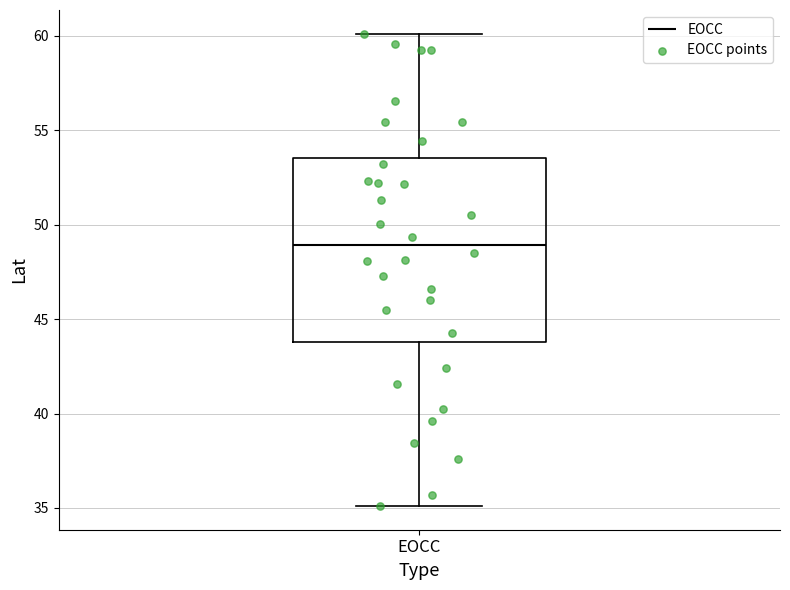

Transcribe this box plot: give where the median line is, the range the box spans, and where the two whiskers end, as read against the y-axis. The values are not printed on the chart, so give them approximately, as read against the axis.

median 49.0, box 44.0 to 53.5, whiskers 35.0 to 60.0